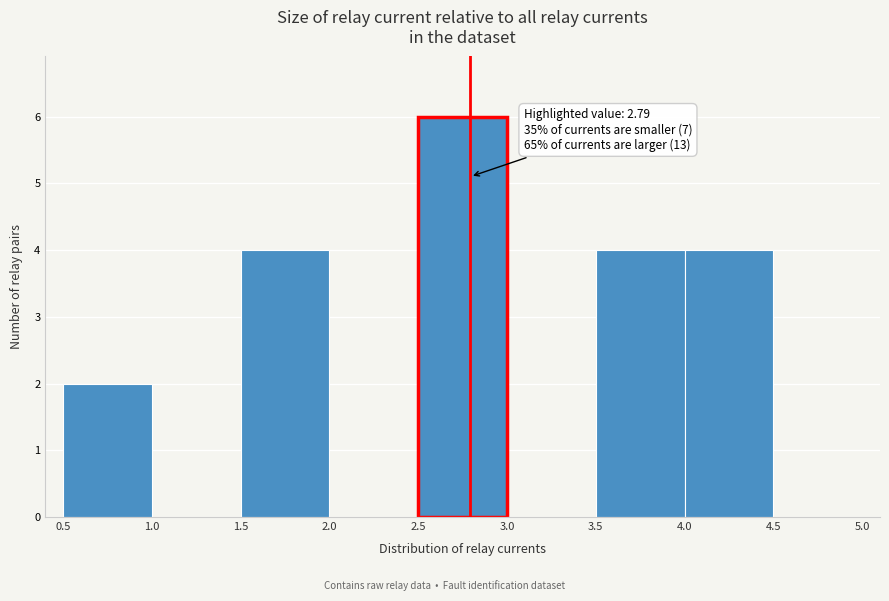

Which range on the x-axis has the tallest bar?

2.5 to 3.0